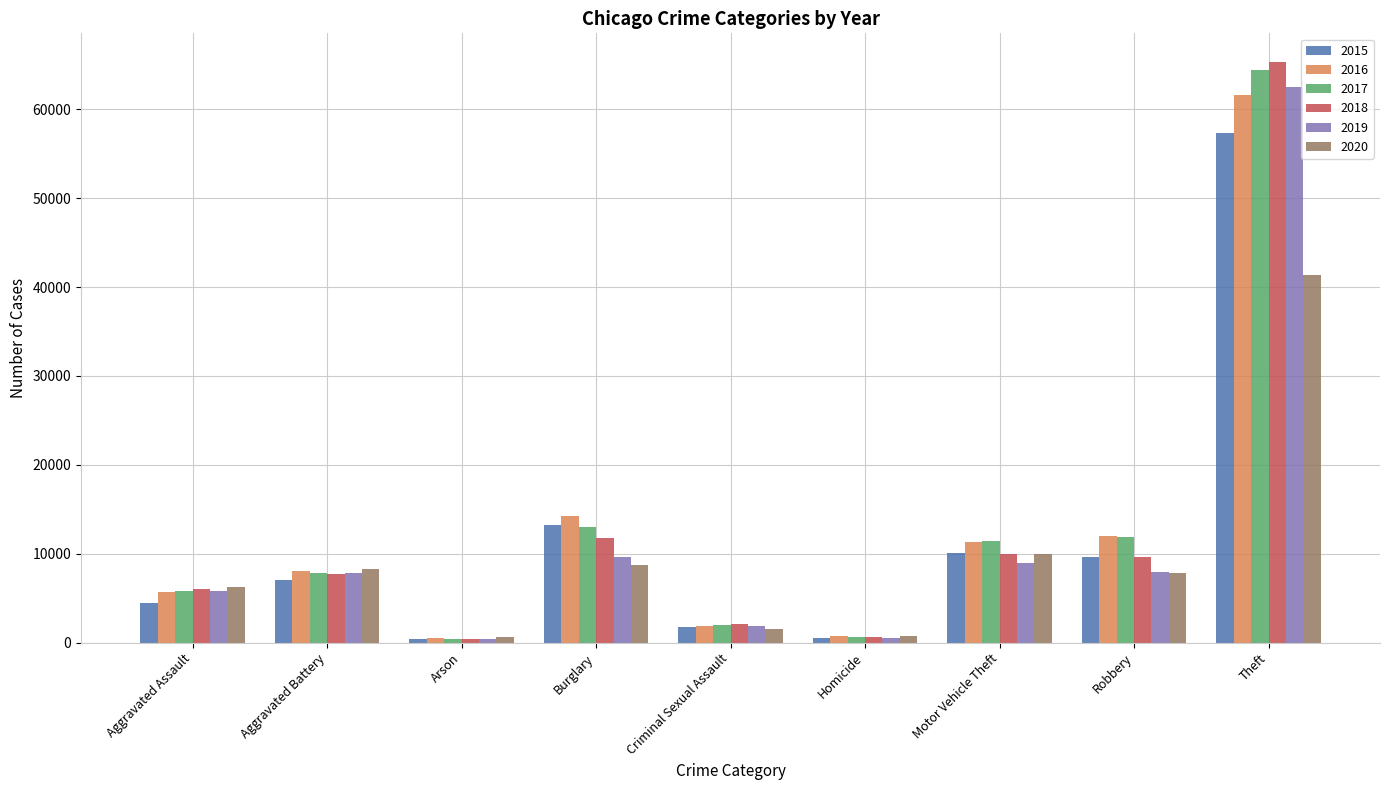

Which category has the highest value across all series?

Theft